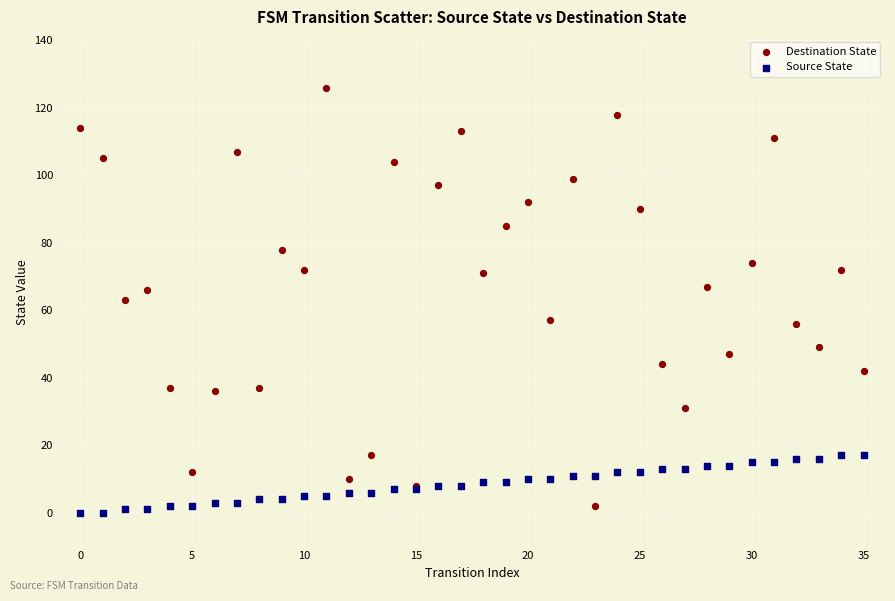

Which series reaches the minimum Y coordinate?

Source State